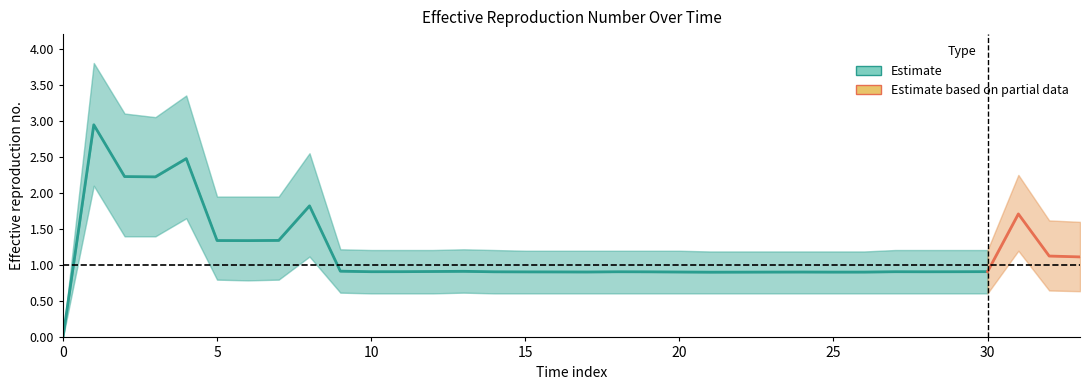

The value at 26 is 0.2. True or false?

False